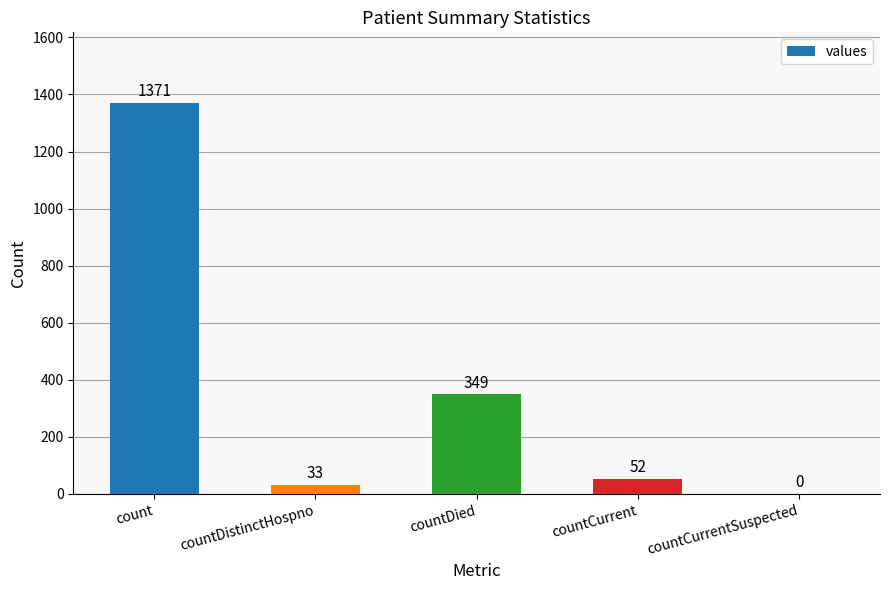

Reading left to right, what are all the values shown in this chart?

1371	33	349	52	0